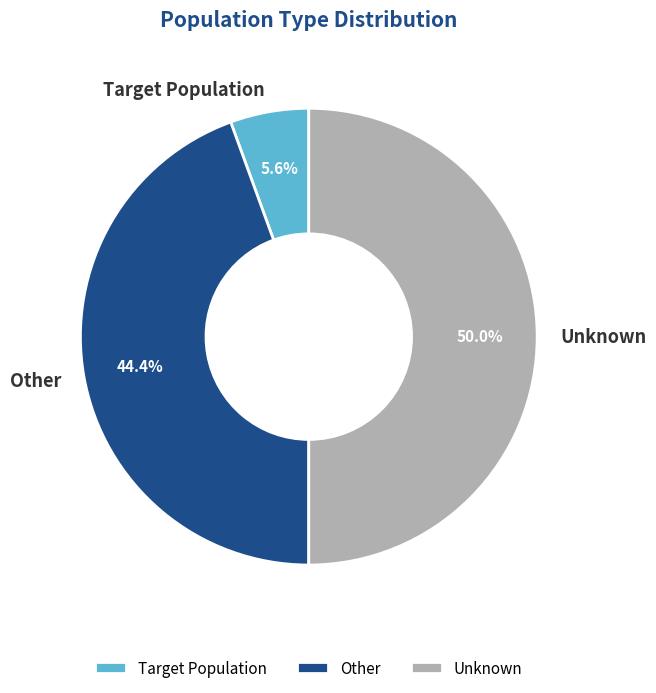

What is the total percentage of Target Population and Unknown?

55.6%